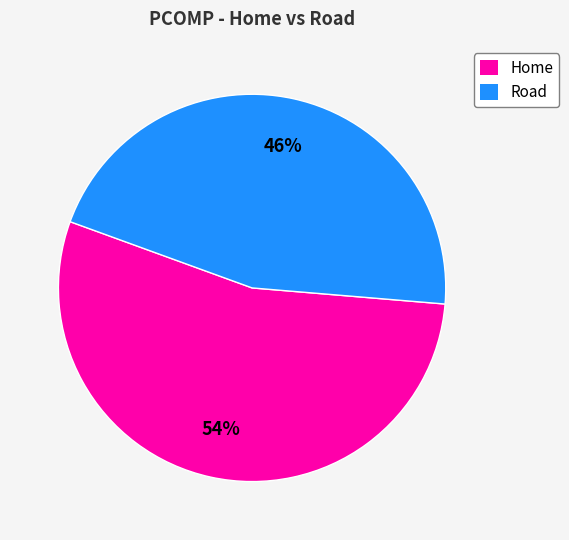

Is the sum of Home and Road greater than half?

Yes